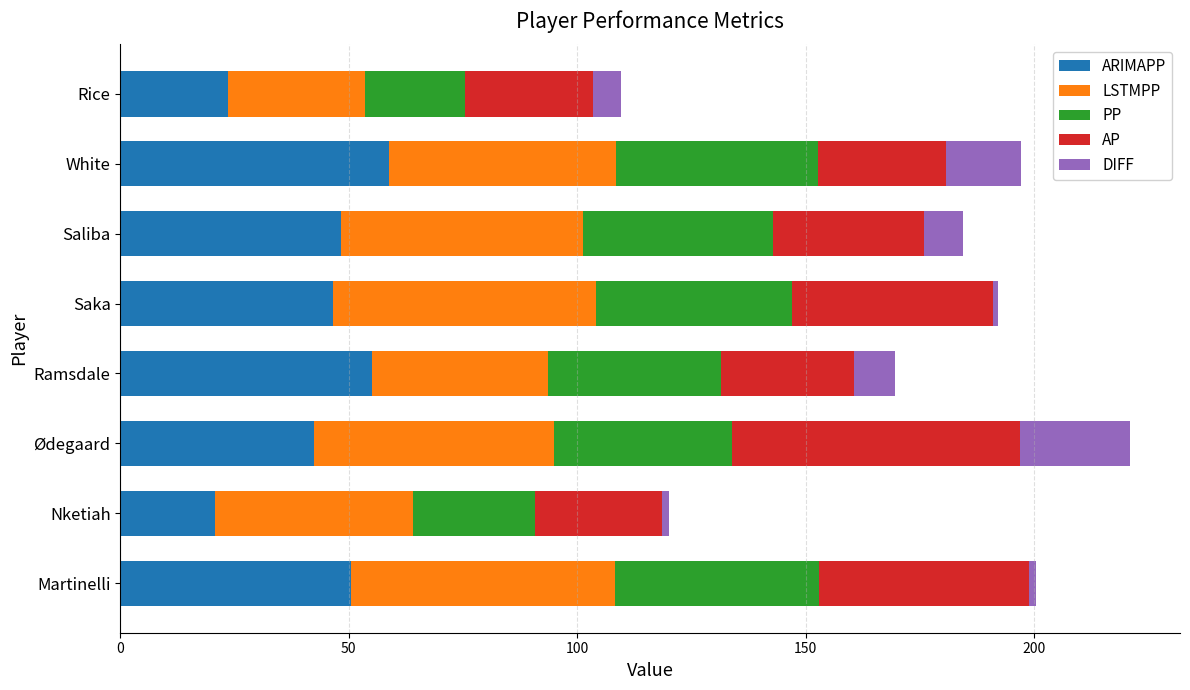

What are all the series names shown in the legend?

ARIMAPP, LSTMPP, PP, AP, DIFF